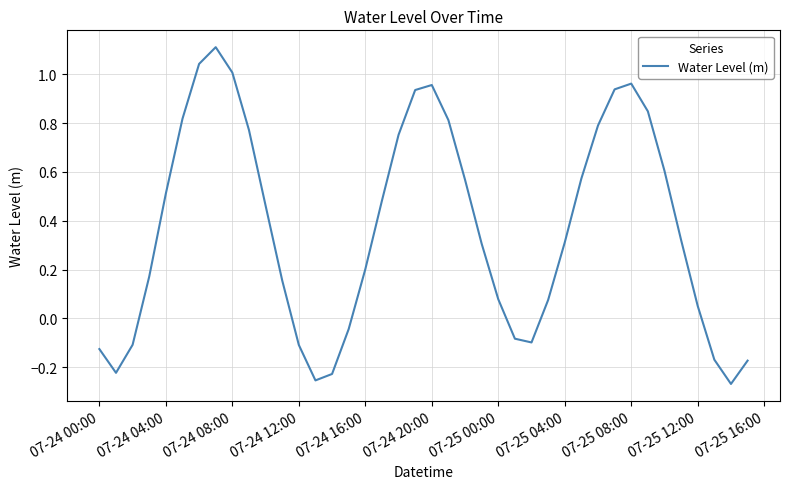

What is the difference between the maximum and minimum values?

1.4